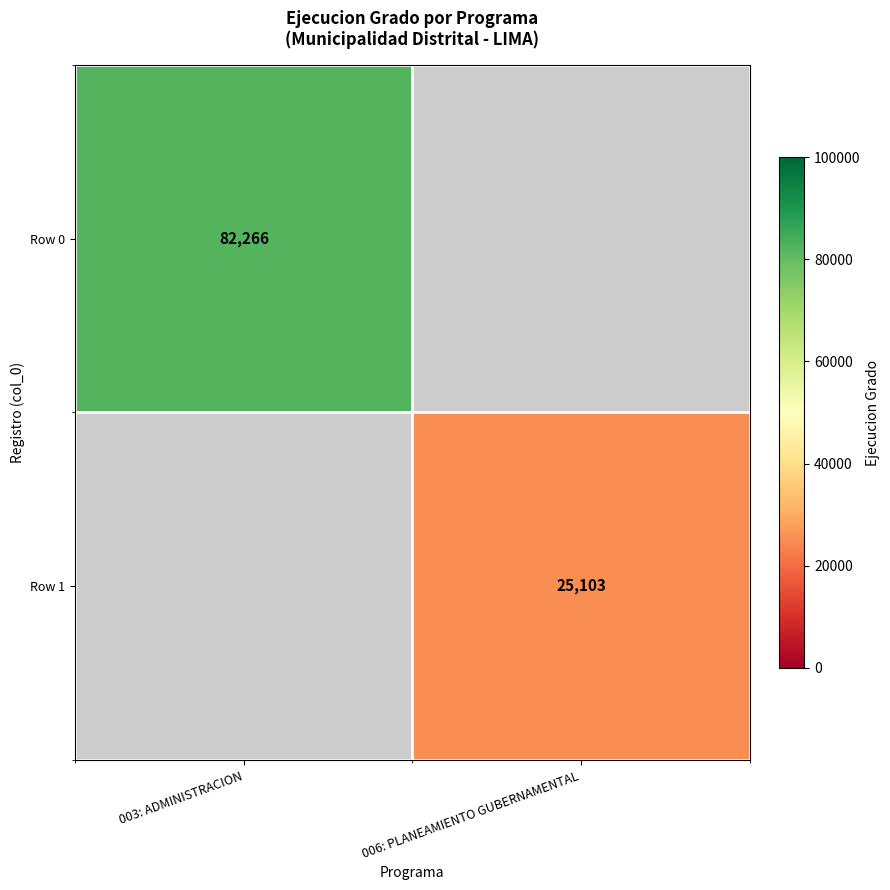

Is it true that Row 0 equals 82266 at 003: ADMINISTRACION?

True